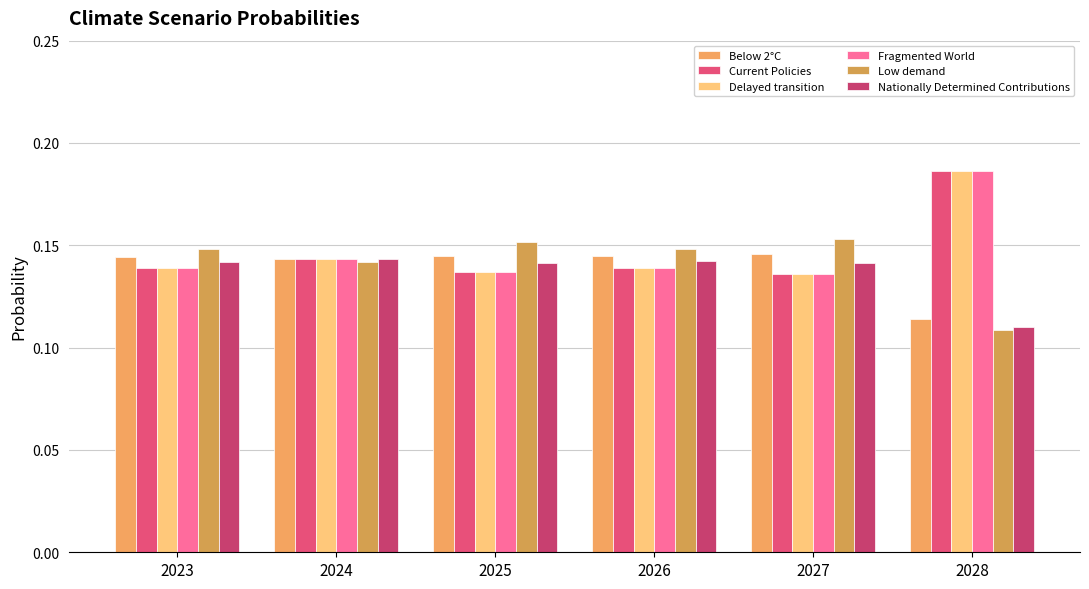

Are the bars horizontal?

No